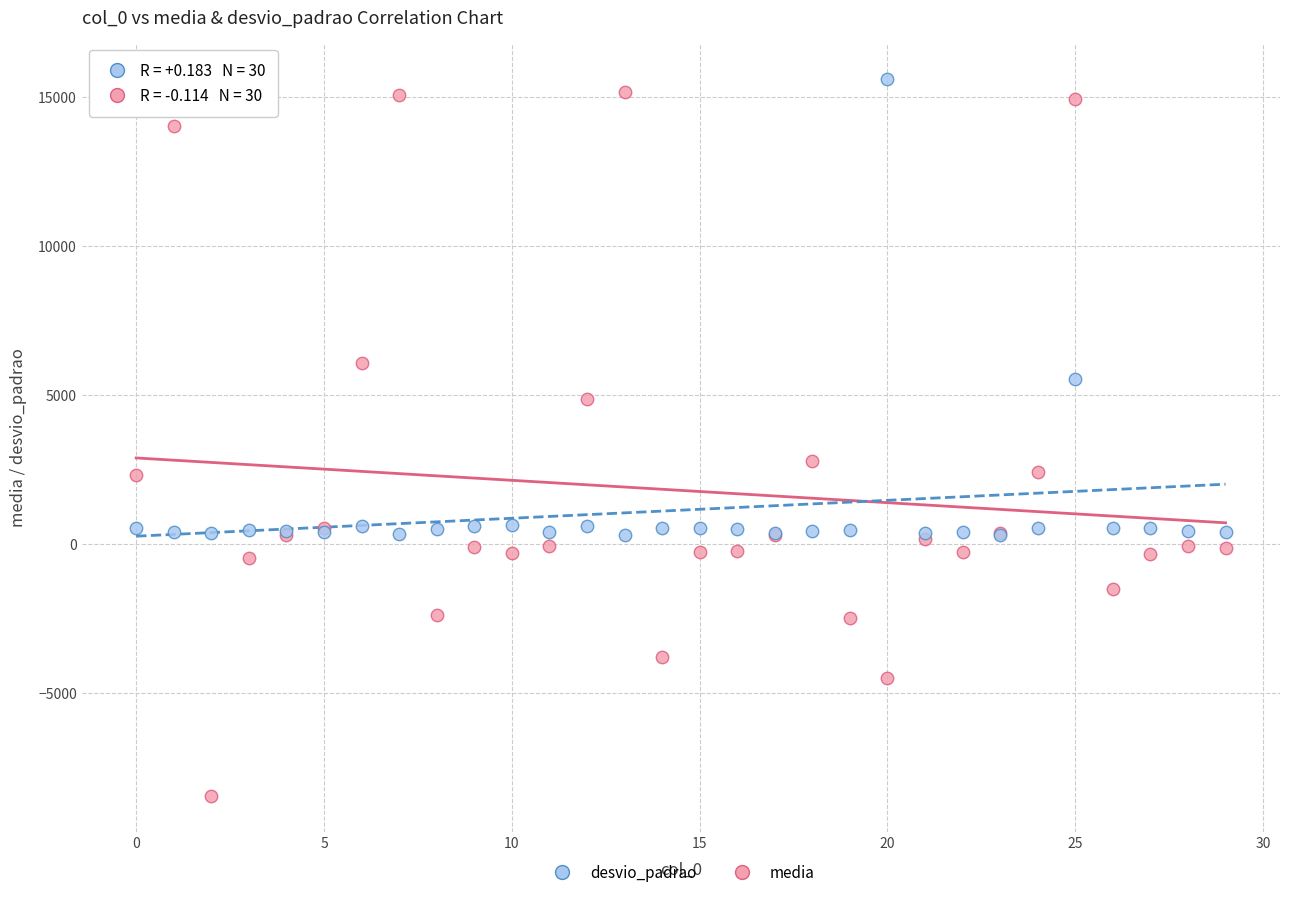

Which series contains the lowest Y value?

media